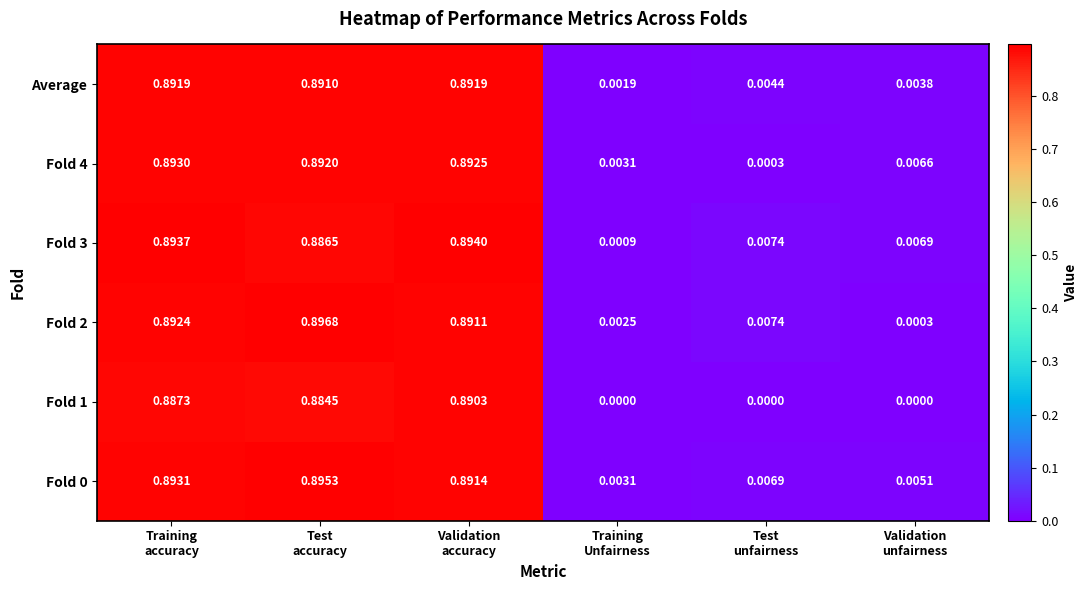

How many distinct data groups are displayed?

6